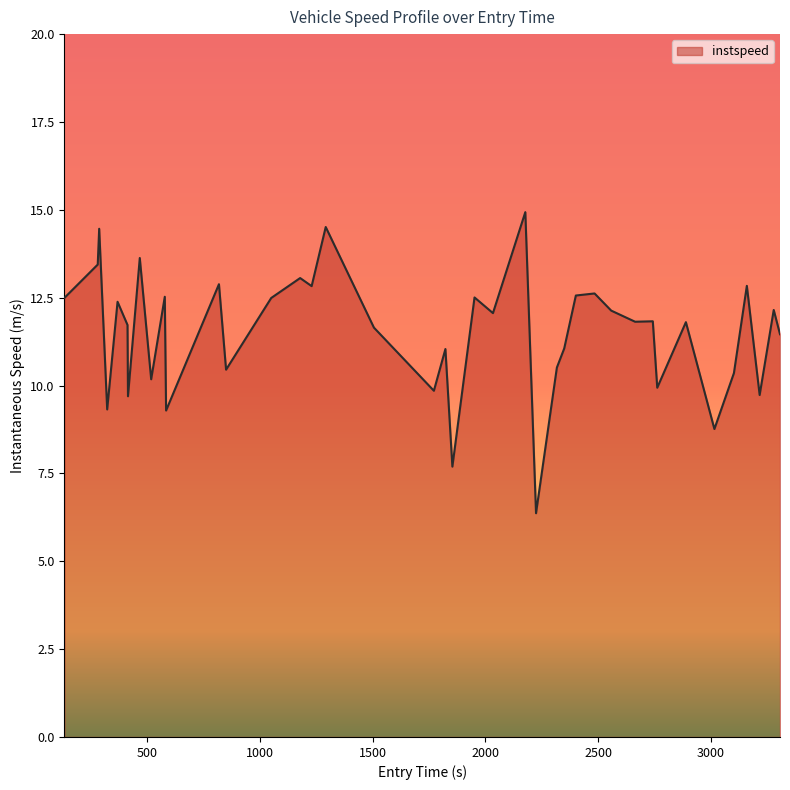

What is the greatest value displayed?

14.9